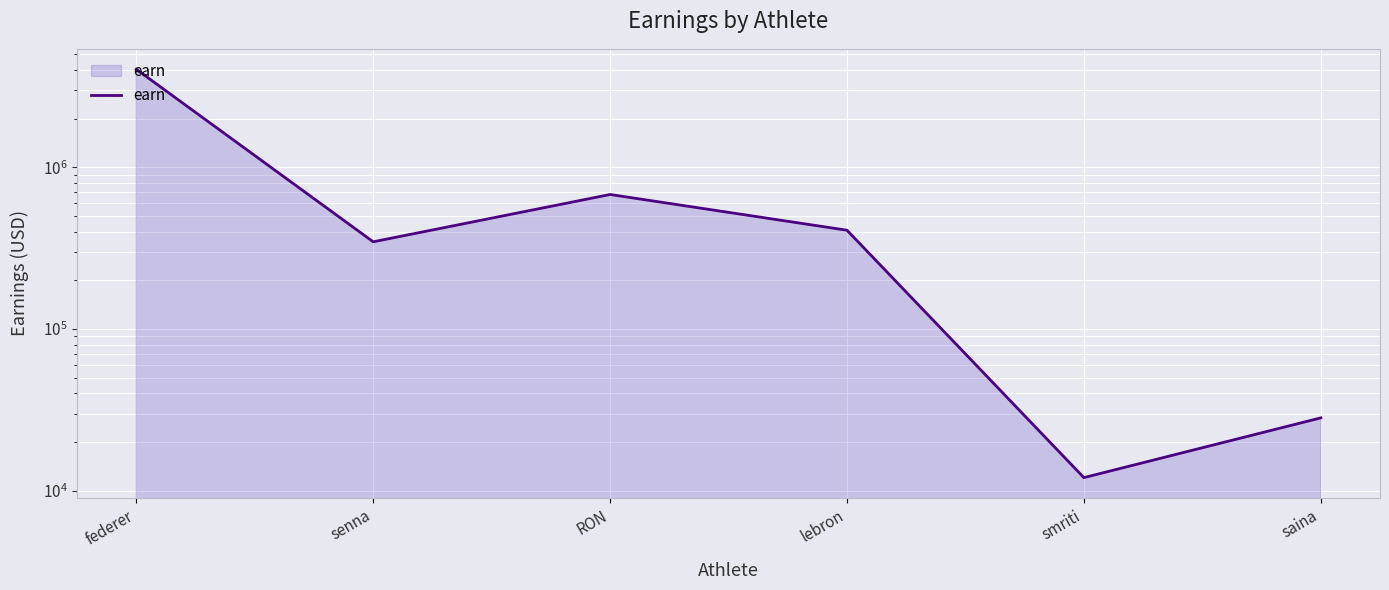

Approximately how many times larger is the value at lebron compared to saina?

14.5